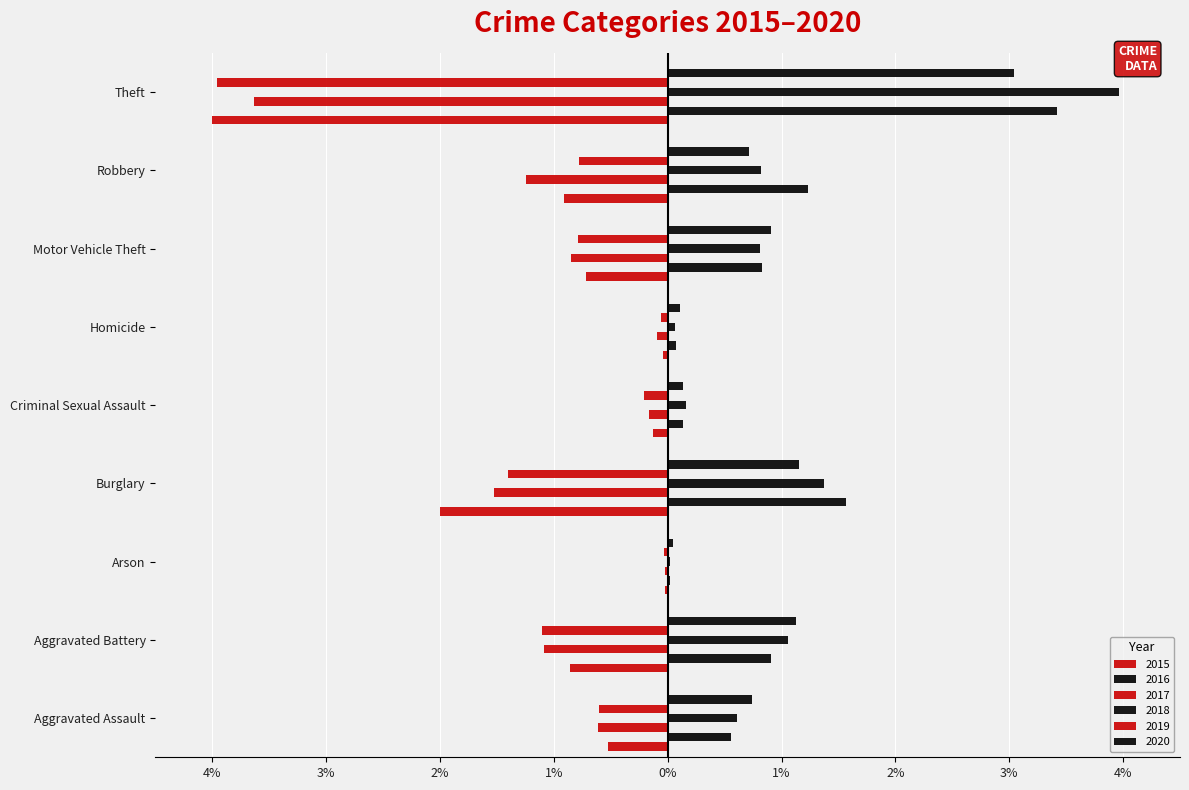

Which has a higher value, Aggravated Assault or Aggravated Battery?

Aggravated Assault